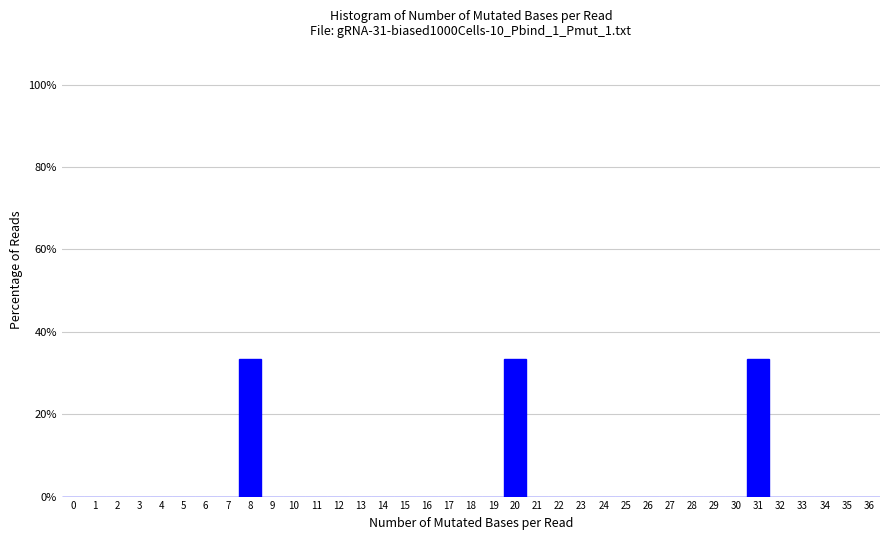

Reading left to right, transcribe this chart: for each bar, give the range it covers on the x-axis and its height. The values are not printed on the chart, so give them approximately, as read against the axis.

-0.5 to 0.5: 0
0.5 to 1.5: 0
1.5 to 2.5: 0
2.5 to 3.5: 0
3.5 to 4.5: 0
4.5 to 5.5: 0
5.5 to 6.5: 0
6.5 to 7.5: 0
7.5 to 8.5: 34
8.5 to 9.5: 0
9.5 to 10.5: 0
10.5 to 11.5: 0
11.5 to 12.5: 0
12.5 to 13.5: 0
13.5 to 14.5: 0
14.5 to 15.5: 0
15.5 to 16.5: 0
16.5 to 17.5: 0
17.5 to 18.5: 0
18.5 to 19.5: 0
19.5 to 20.5: 34
20.5 to 21.5: 0
21.5 to 22.5: 0
22.5 to 23.5: 0
23.5 to 24.5: 0
24.5 to 25.5: 0
25.5 to 26.5: 0
26.5 to 27.5: 0
27.5 to 28.5: 0
28.5 to 29.5: 0
29.5 to 30.5: 0
30.5 to 31.5: 34
31.5 to 32.5: 0
32.5 to 33.5: 0
33.5 to 34.5: 0
34.5 to 35.5: 0
35.5 to 36.5: 0